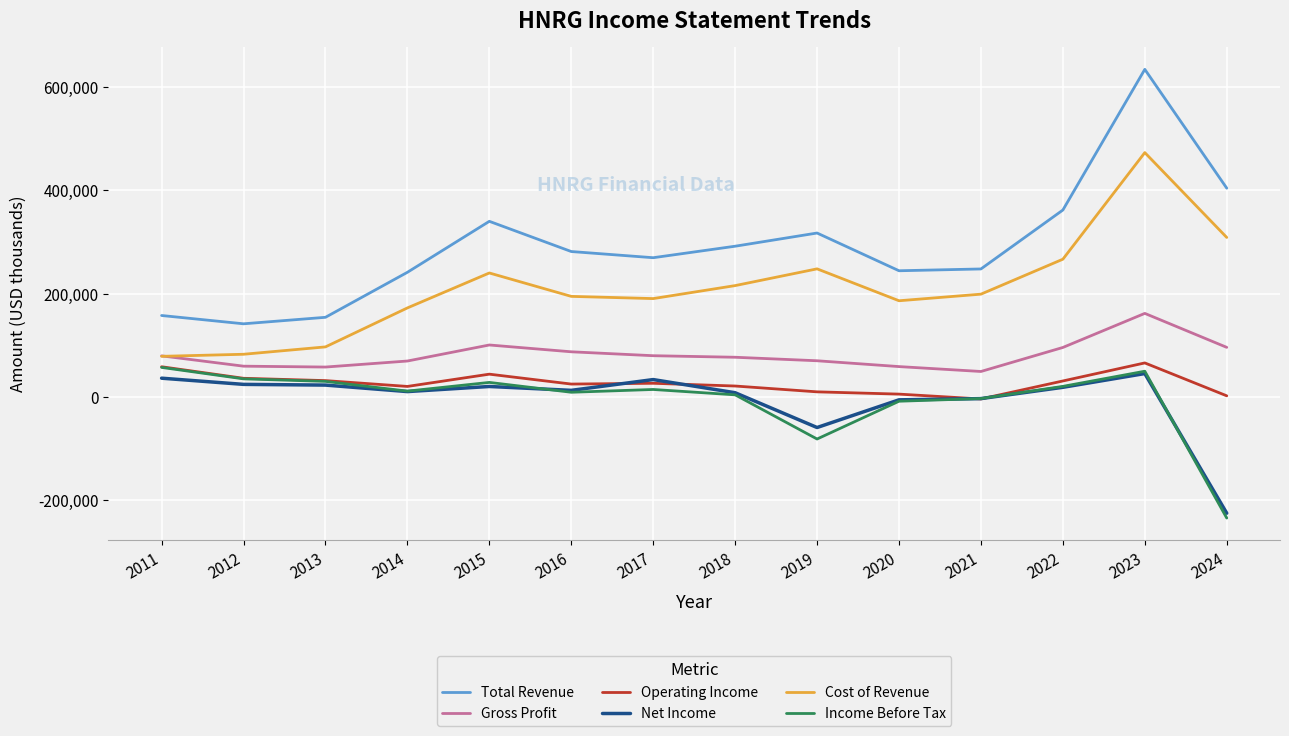

True or false: Cost of Revenue and Operating Income cross at least once.

False